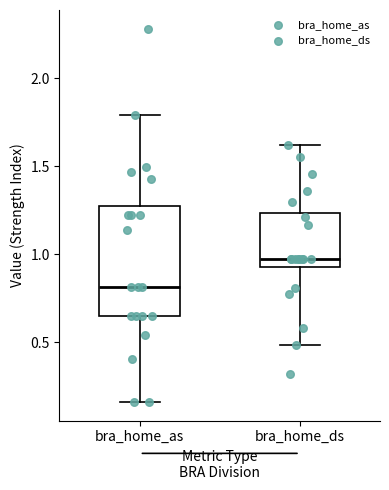

Where does the median line of the box for bra_home_as sit on the y-axis? The values are not printed on the chart, so give them approximately, as read against the axis.

0.80